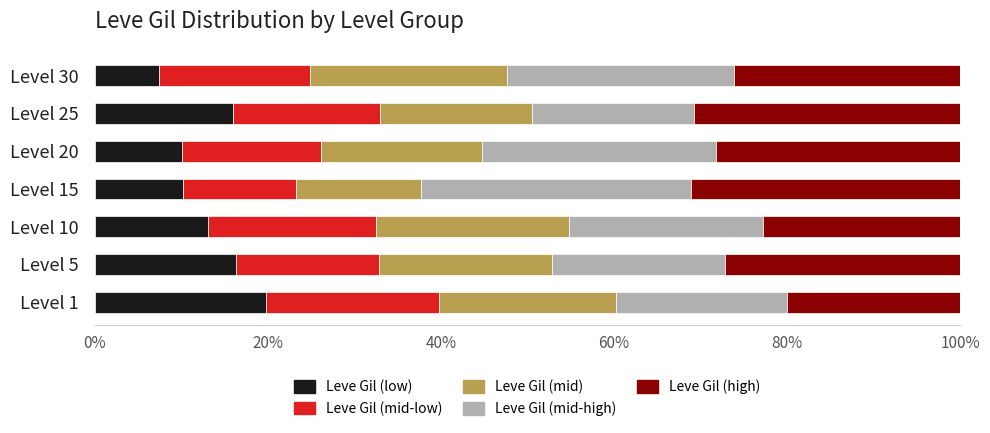

Is it true that Leve Gil (low) equals 26.7 at Level 25?

False